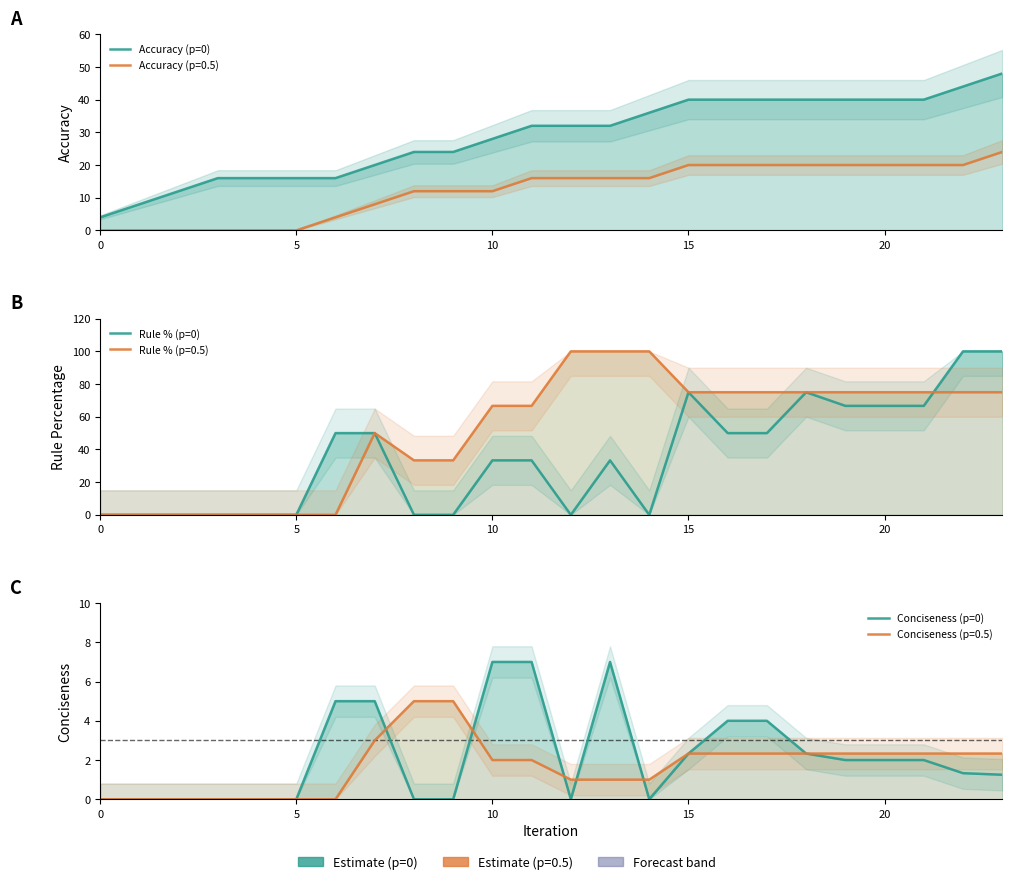

What is the sum of all Rule % (p=0) values?

850.0